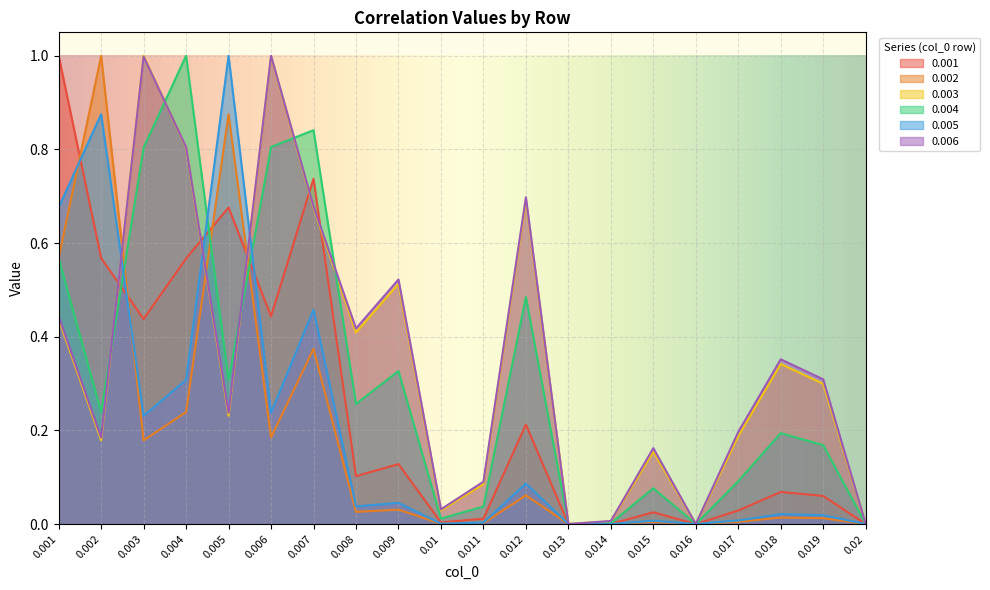

What is the label of the 16th point from the left?

0.016